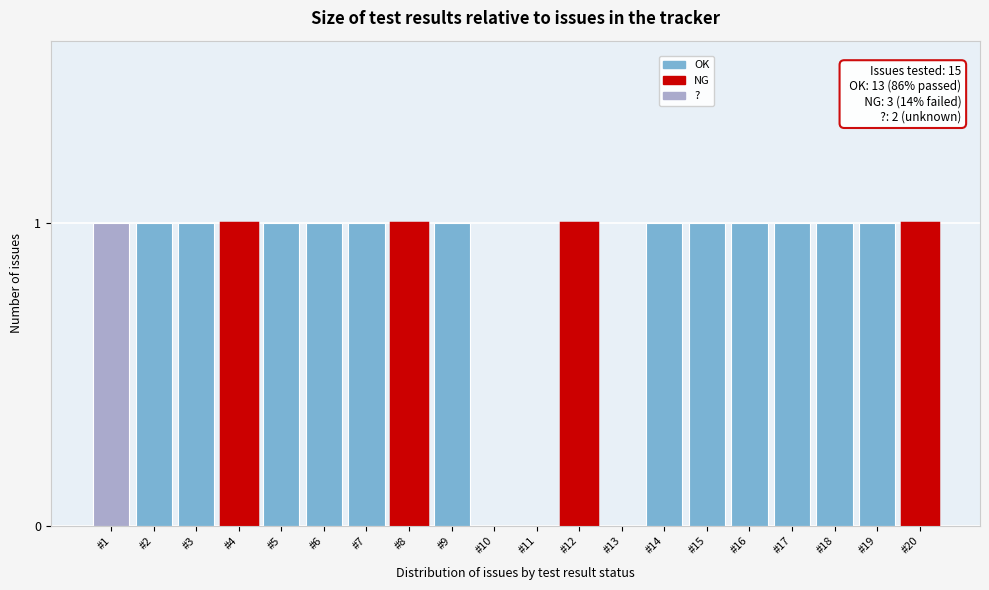

Reading left to right, what are all the values shown in this chart?

#1=1	#2=1	#3=1	#4=1	#5=1	#6=1	#7=1	#8=1	#9=1	#10=0	#11=0	#12=1	#13=0	#14=1	#15=1	#16=1	#17=1	#18=1	#19=1	#20=1